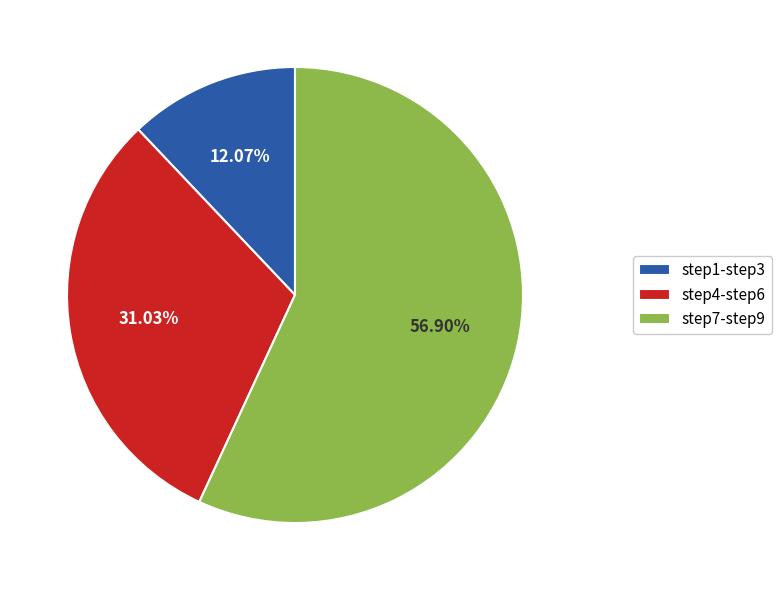

How many slices are in this pie chart?

3